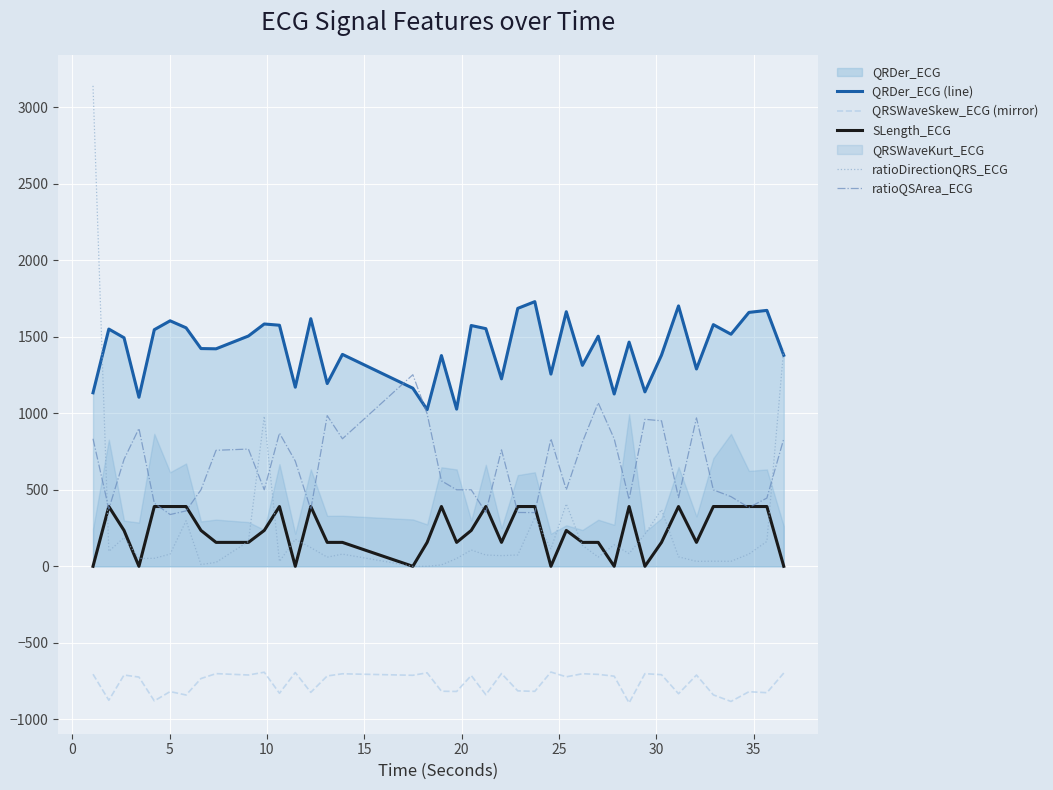

What is the minimum value for QRSWaveSkew_ECG (mirror)?

-892.4